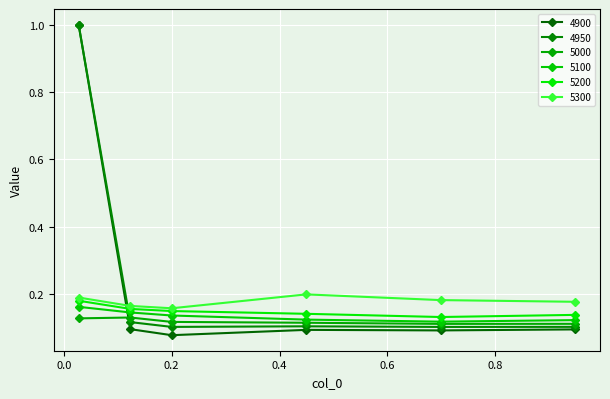

How many categories are shown in the chart?

6